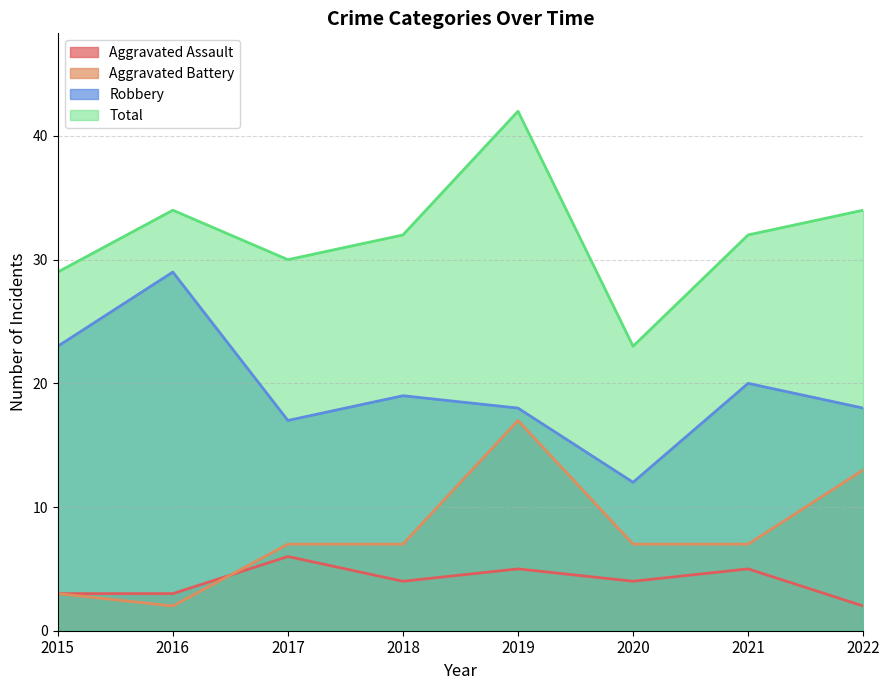

How many data points in Total are less than 32?

3